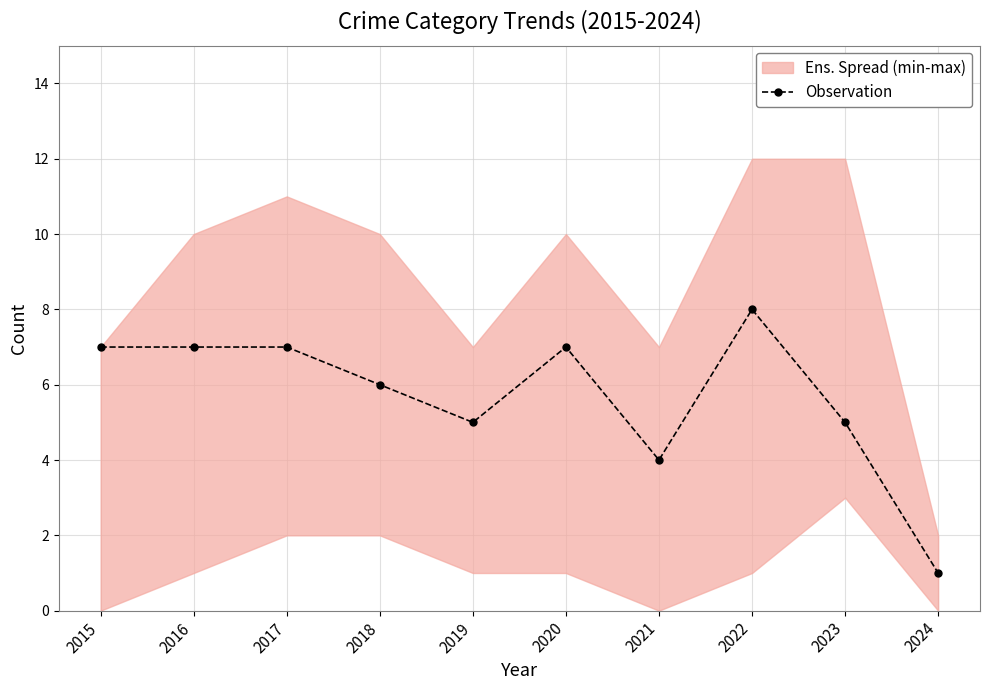

The value at 2015 is 7. True or false?

True